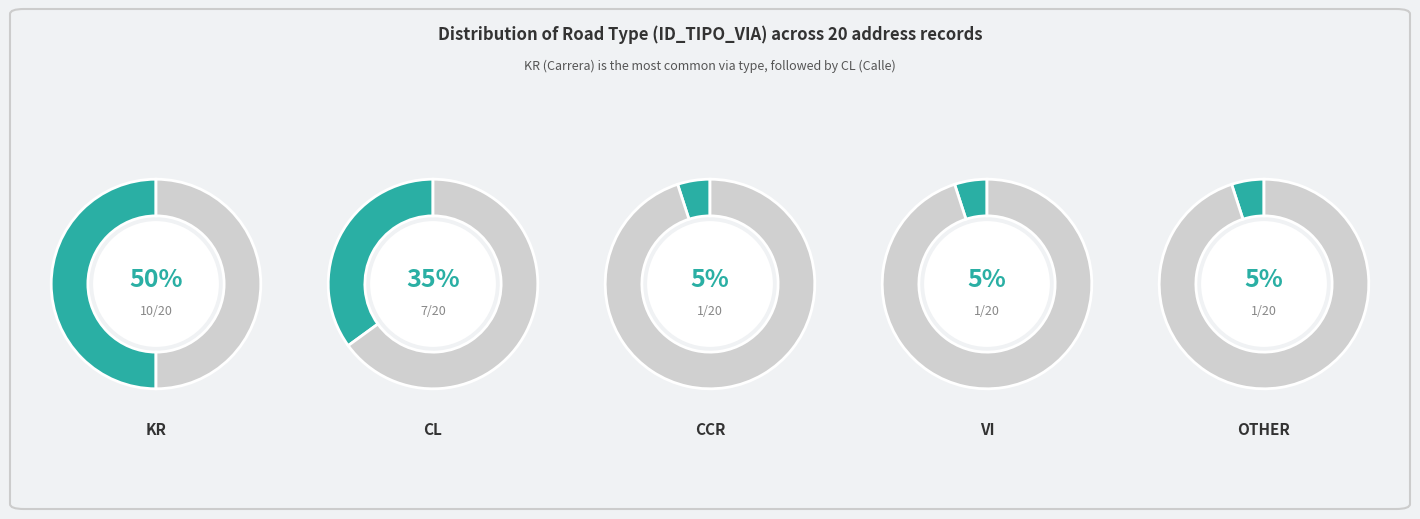

Is it true that CCR is 5% of the pie?

True